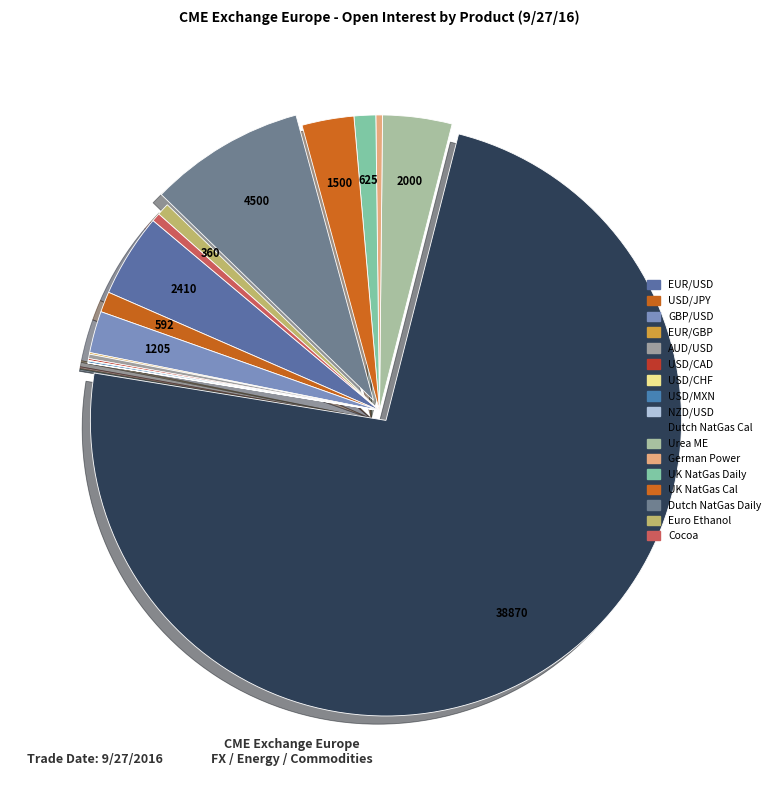

Rank the categories by value from highest to lowest.

DUTCH NAT GAS CAL MONTH FUTURE, DUTCH NAT GAS DAILY FUT, EUR/USD FUTURES, UREA (GRANULAR) FOB MIDDLE EAST FUTURES, UK NAT GAS CAL MONTH FUTURE, GBP/USD FUTURES, UK NAT GAS DAILY FUT, USD/JPY FUTURES, EURO ETHANOL T2 ROTT INC CALENDAR FUTURES, COCOA FUTURES, GERMAN POWER BASELOAD FUTURES, AUD/USD FUTURES, USD/CAD FUTURES, USD/MXN FUTURES, EUR/GBP FUTURES, USD/CHF FUTURES, NZD/USD FUTURES